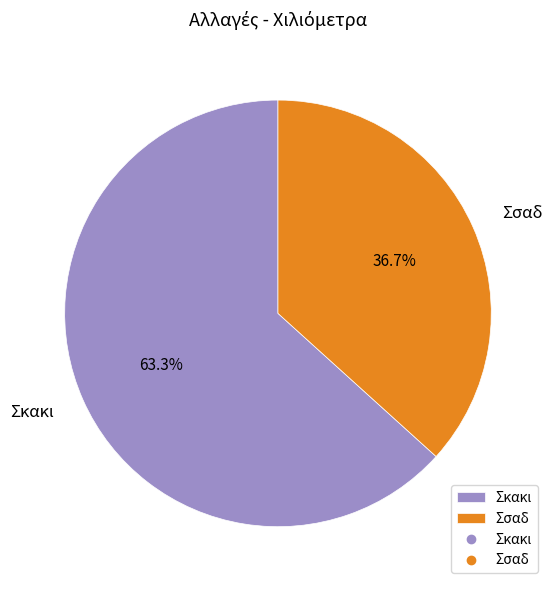

To the nearest percent, what portion does Σσαδ represent?

37%